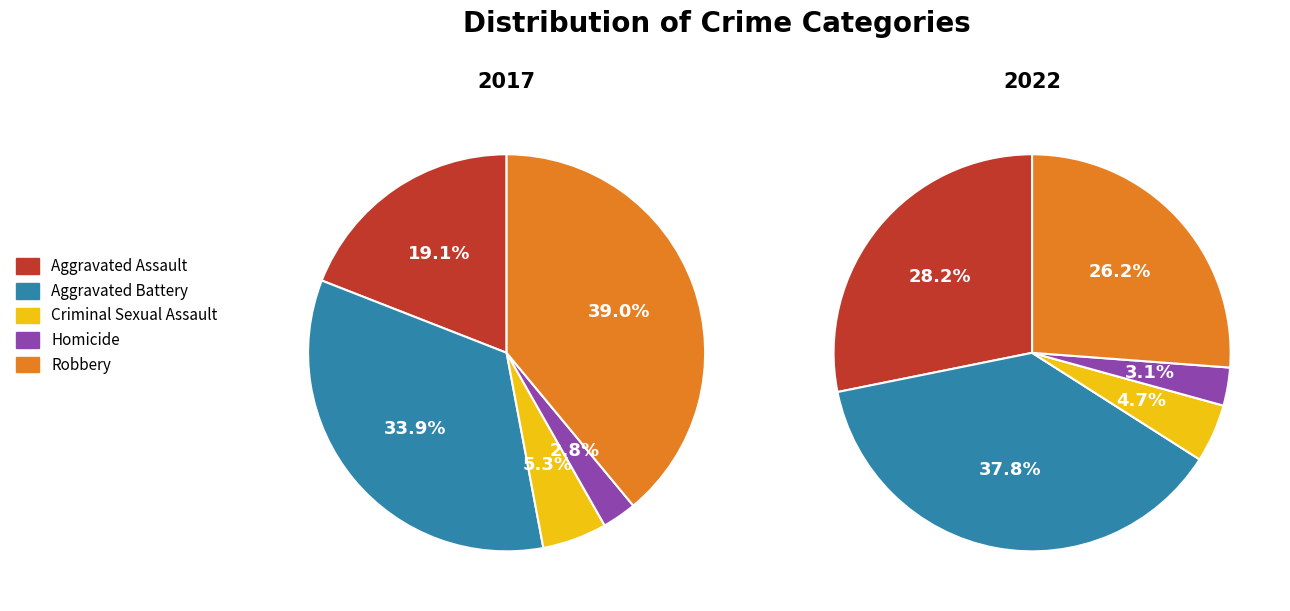

What is the smallest slice in the pie chart?

Homicide